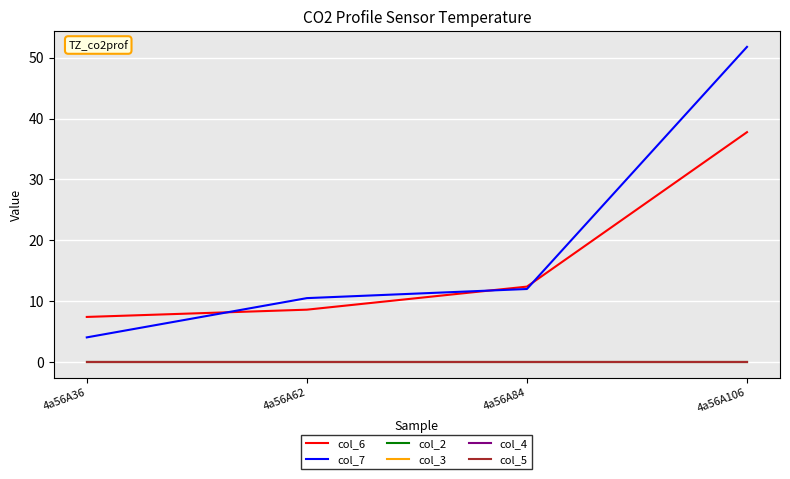

Does the chart display data point markers on the line(s)?

No